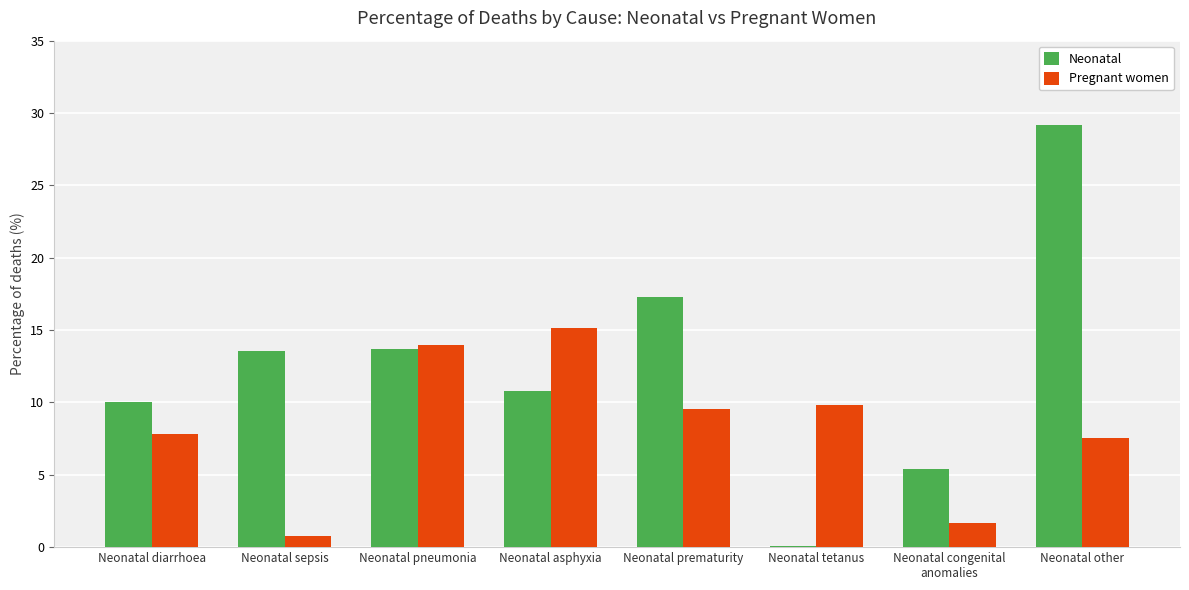

What value does the Pregnant women series have at Neonatal pneumonia?

13.9